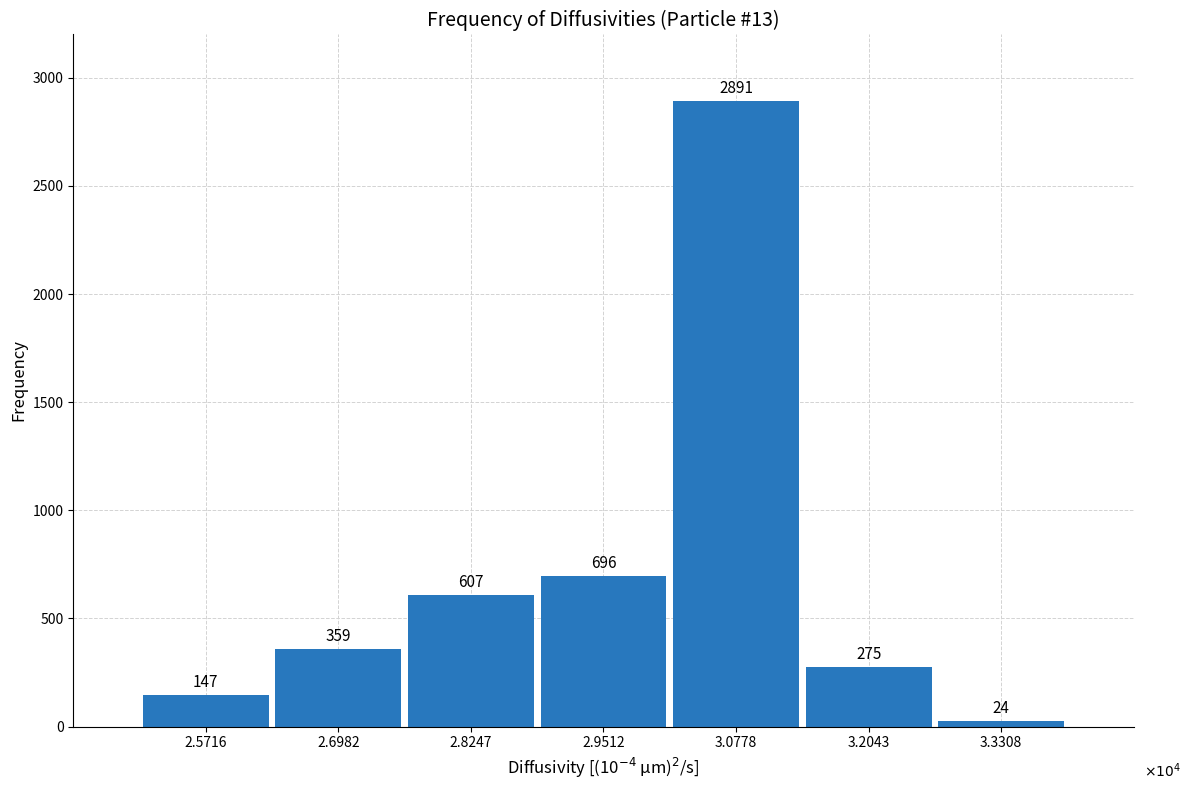

Reading left to right, transcribe all the data shown in this chart.

2.5716=147	2.6982=359	2.8247=607	2.9512=696	3.0778=2891	3.2043=275	3.3308=24